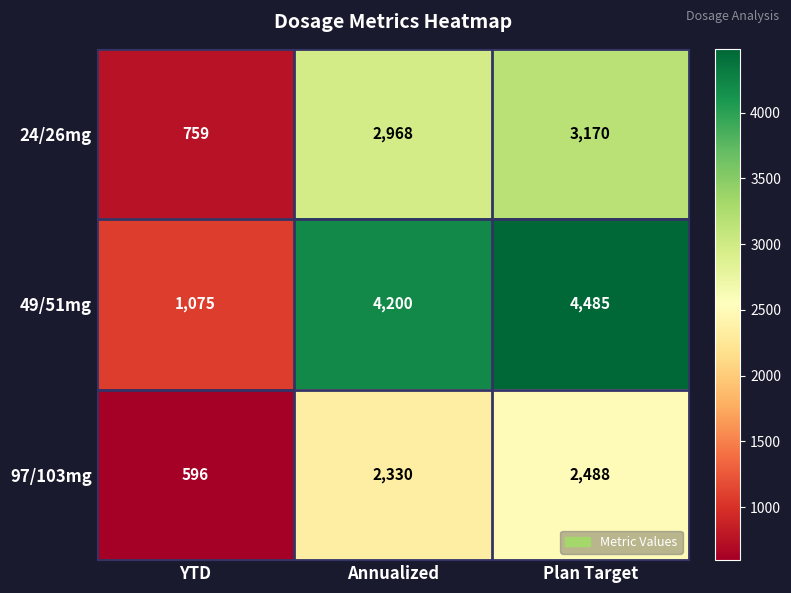

Rank the series by their maximum value, from highest to lowest.

49/51mg, 24/26mg, 97/103mg